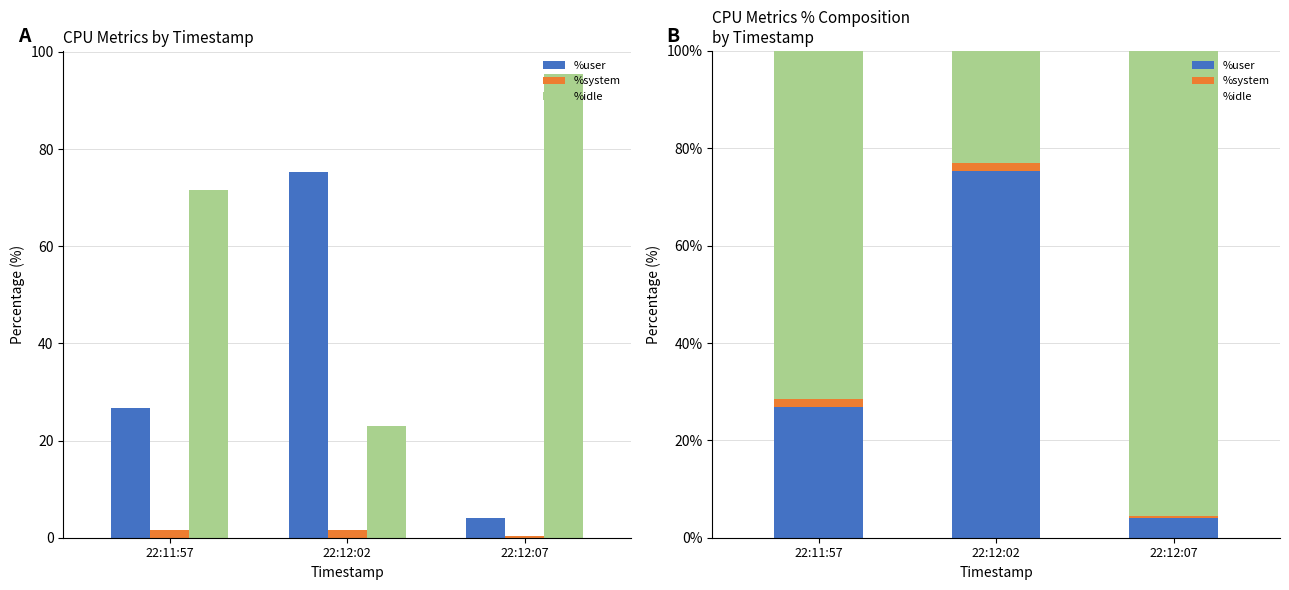

What is the minimum value shown in the chart?

0.4